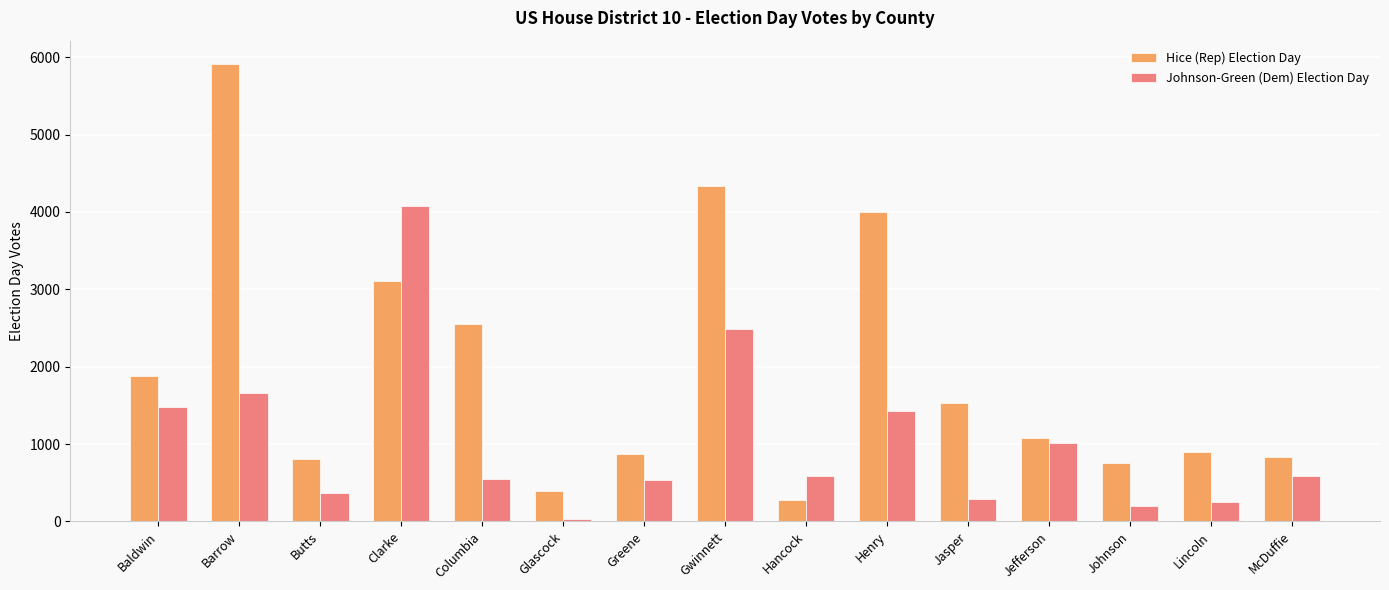

How many bars are there in each group?

2